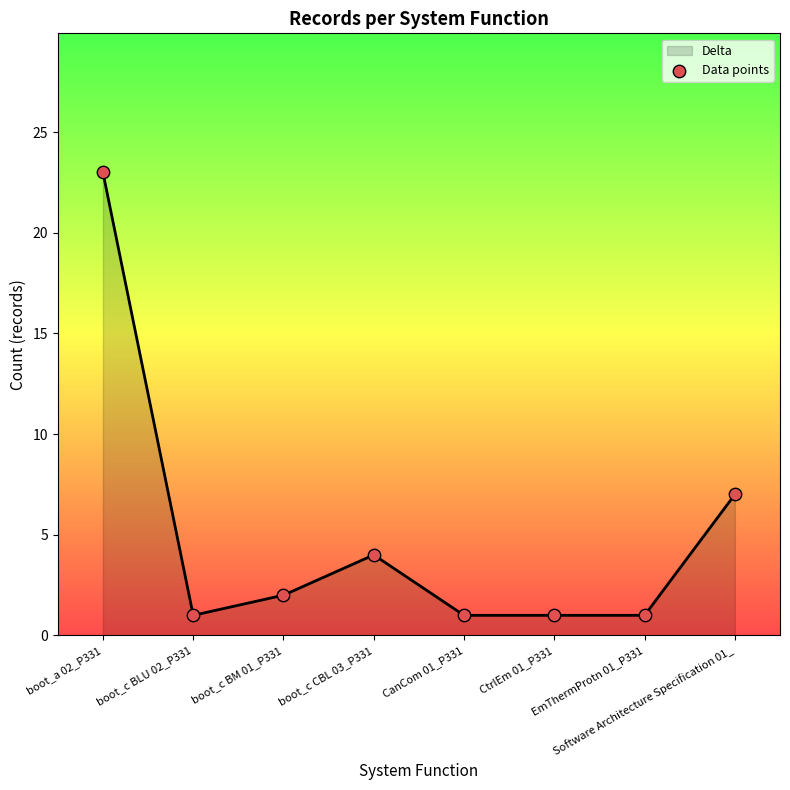

Which has a higher value, boot_c BM 01_P331 or boot_c CBL 03_P331?

boot_c CBL 03_P331